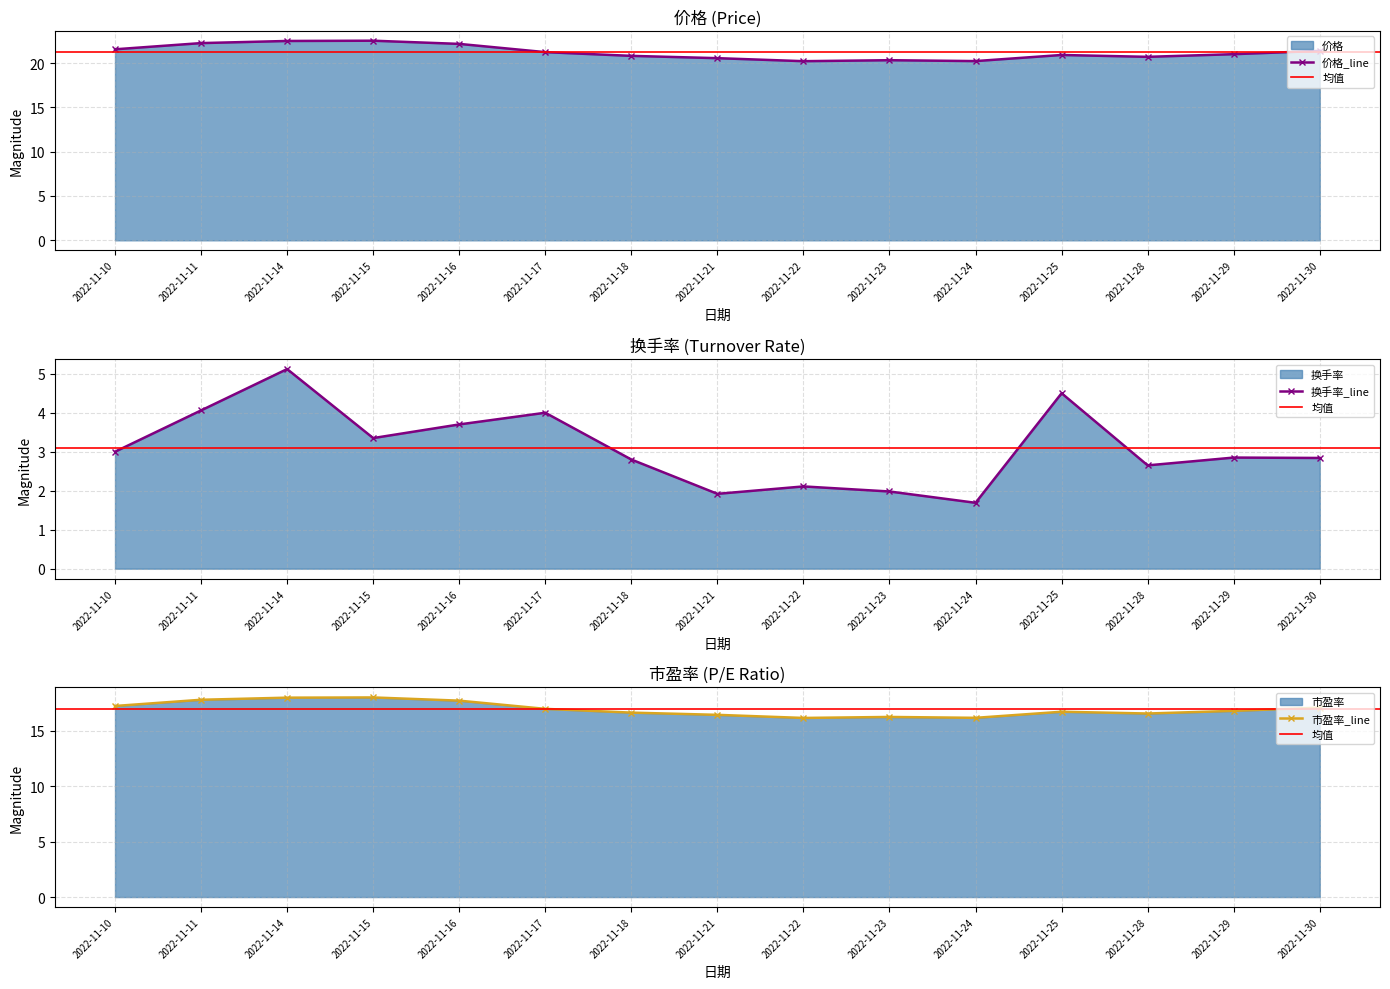

Which series has the widest spread of values?

换手率